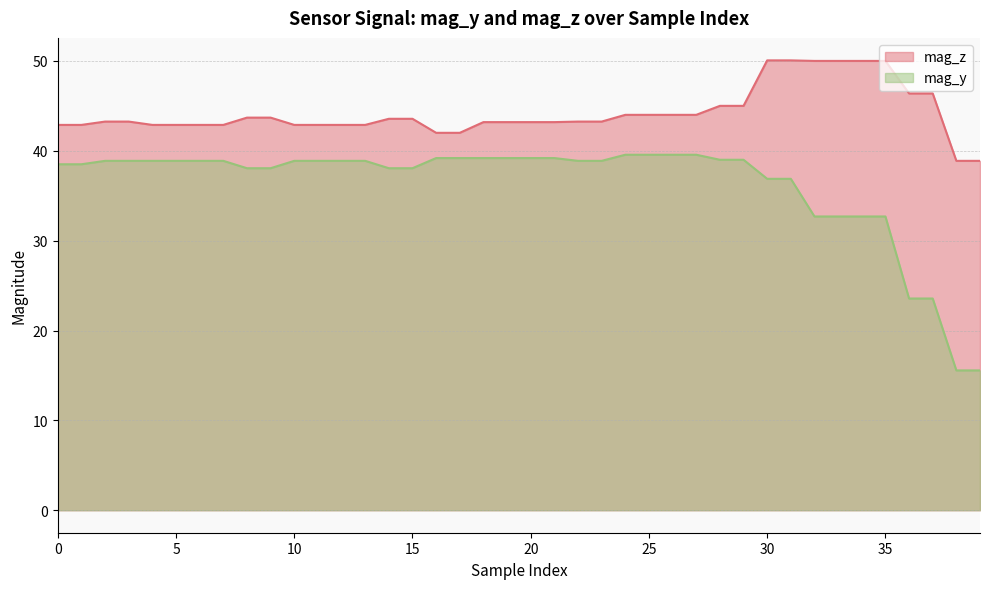

What are all the series names shown in the legend?

mag_z, mag_y